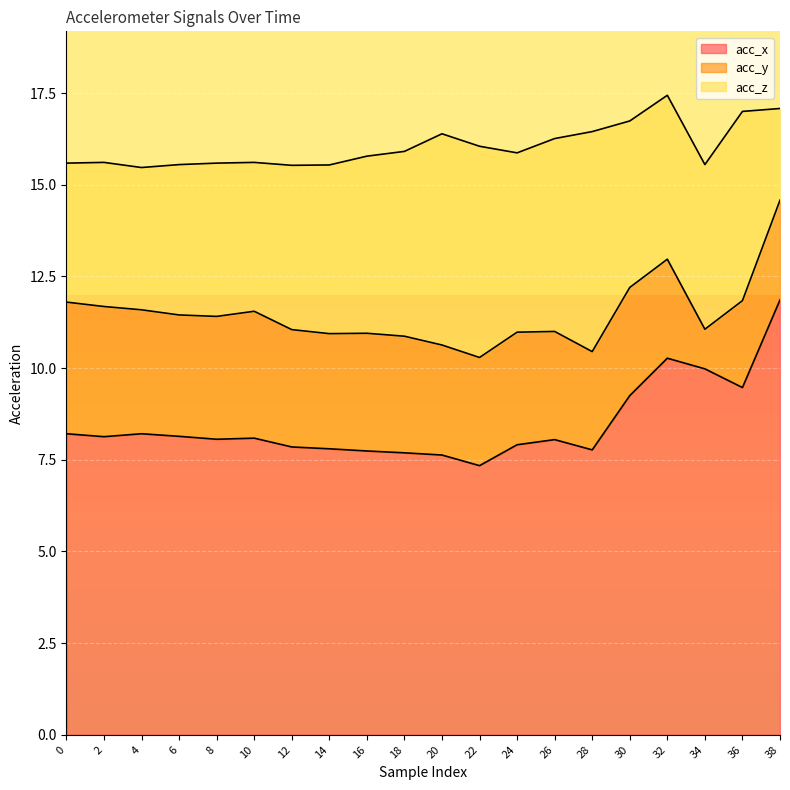

Which series has the largest range (max minus min)?

acc_x